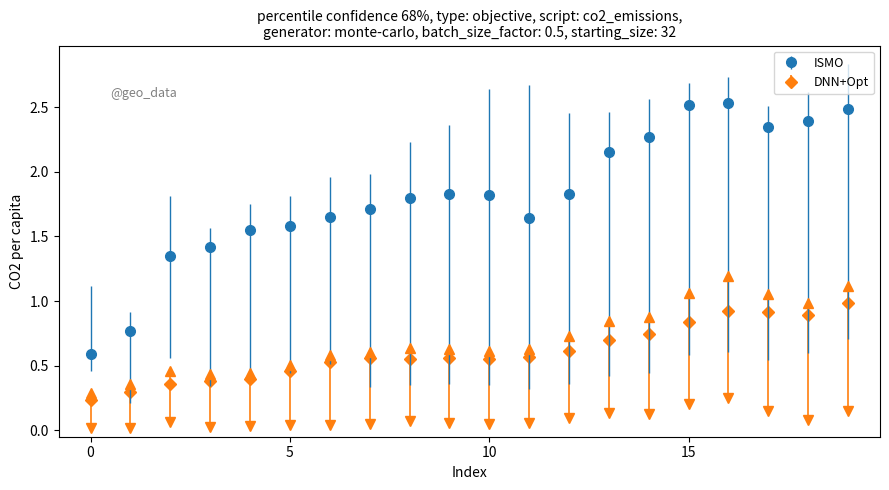

What is the value of the DNN+Opt point at the 19th from the left?

0.9